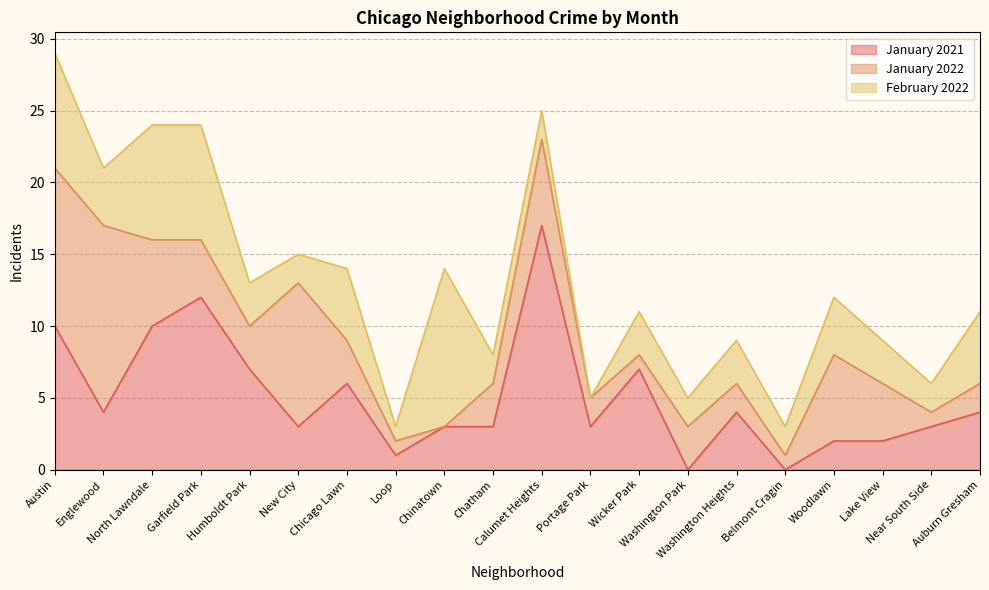

What is the difference between the second highest and second lowest values in the January 2022 series?

10